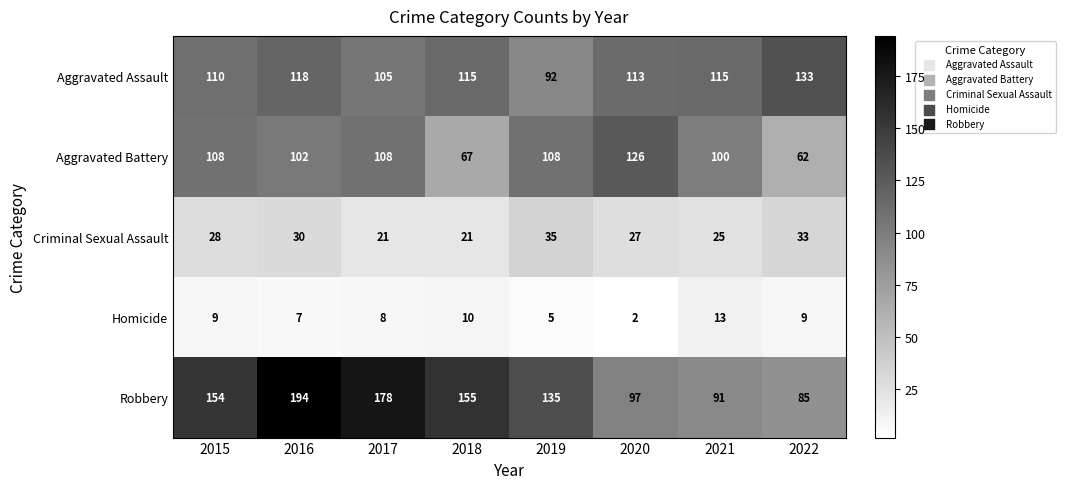

What is the difference between the highest and lowest values at 2021?

102